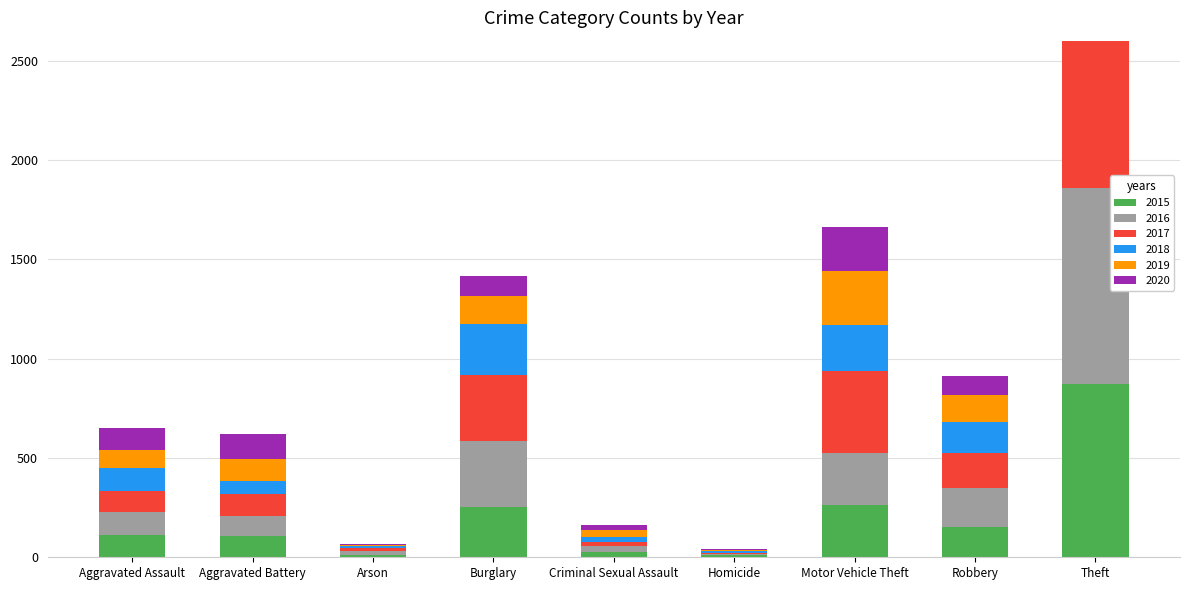

What is the highest value of the 2016 series?

984